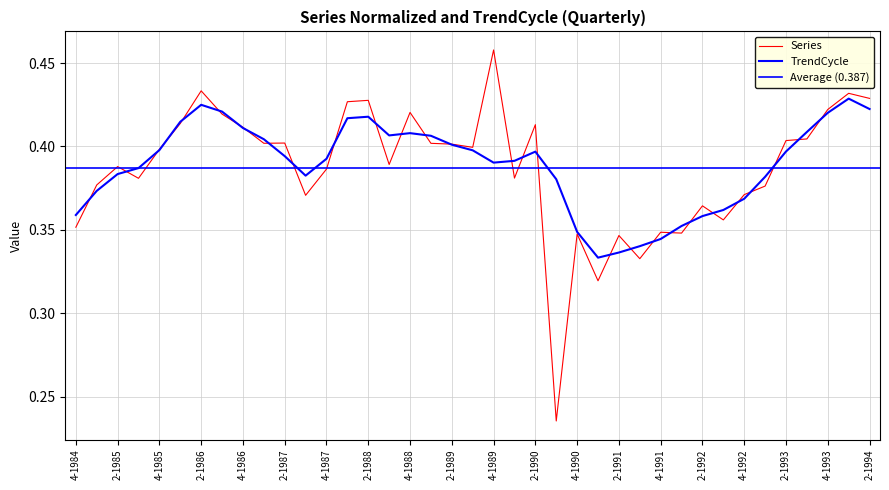

What is the average value of the TrendCycle series?

0.4